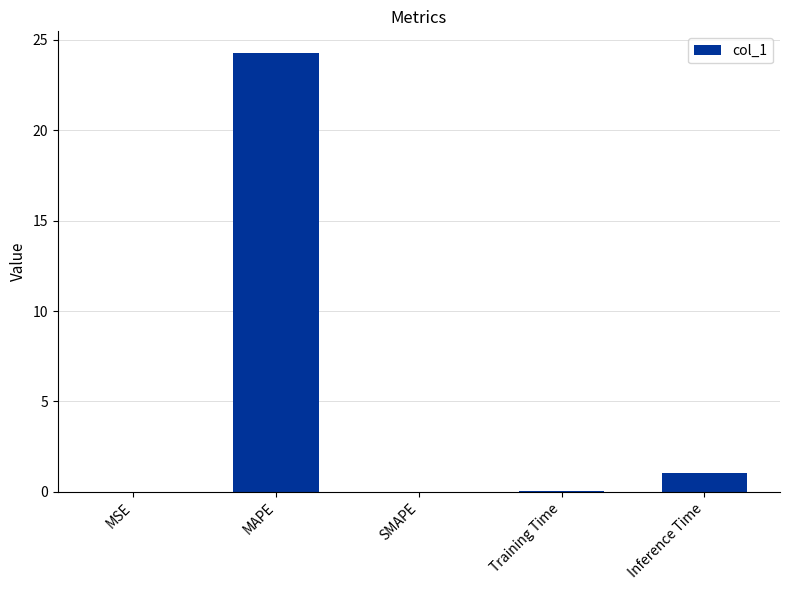

Which category has the highest value across all series?

MAPE